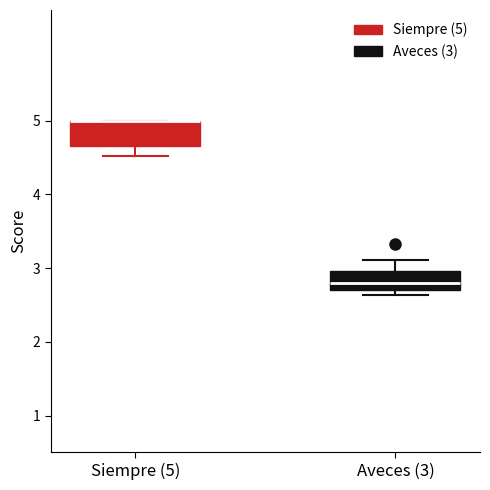

Reading left to right, read every box against the y-axis: the position of its median line, the range the box covers, and the ends of its whiskers. The values are not printed on the chart, so give them approximately, as read against the axis.

Siempre (5): median 5.0 (drawn on the box's upper edge), box 4.7 to 5.0, whiskers 4.5 to 5.0
Aveces (3): median 2.8, box 2.7 to 3.0, whiskers 2.6 to 3.1